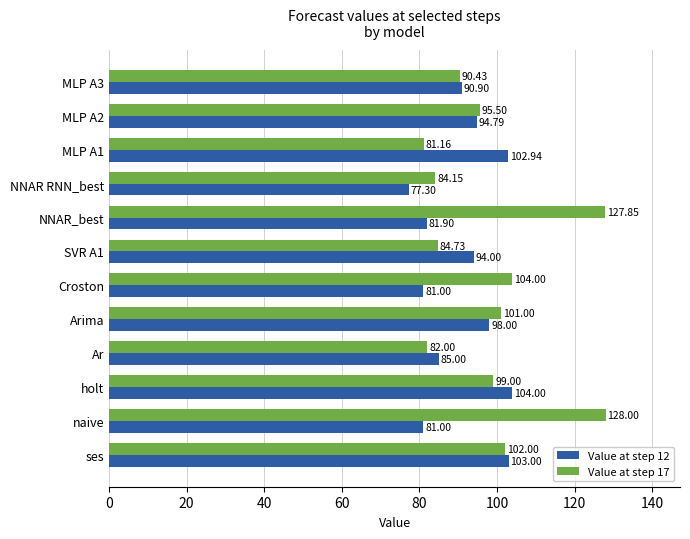

What is the difference between the maximum and minimum values in the Value at step 12 series?

26.7